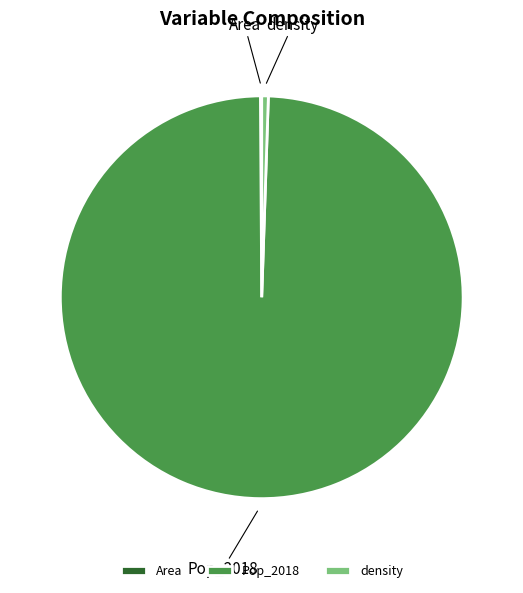

The density slice represents 1% of the pie. True or false?

True